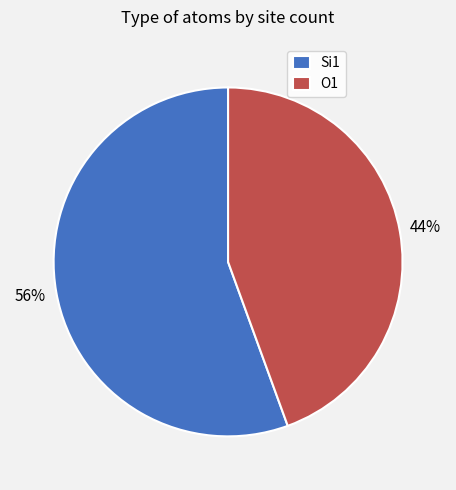

Is the sum of O1 and Si1 greater than half?

Yes